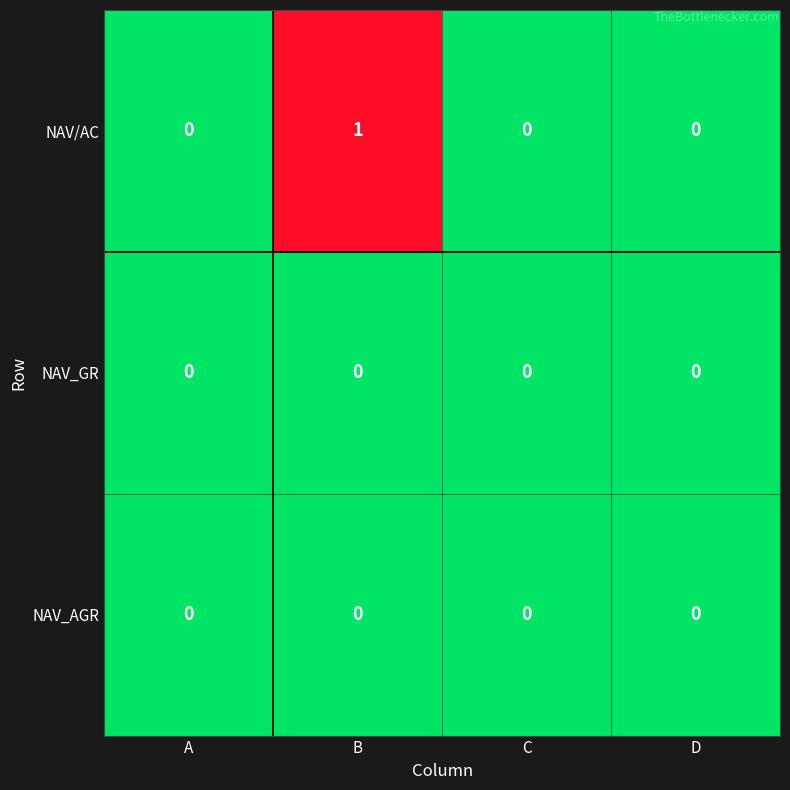

Reading left to right, what are all the values shown in this chart?

NAV/AC: 0	1	0	0
NAV_GR: 0	0	0	0
NAV_AGR: 0	0	0	0